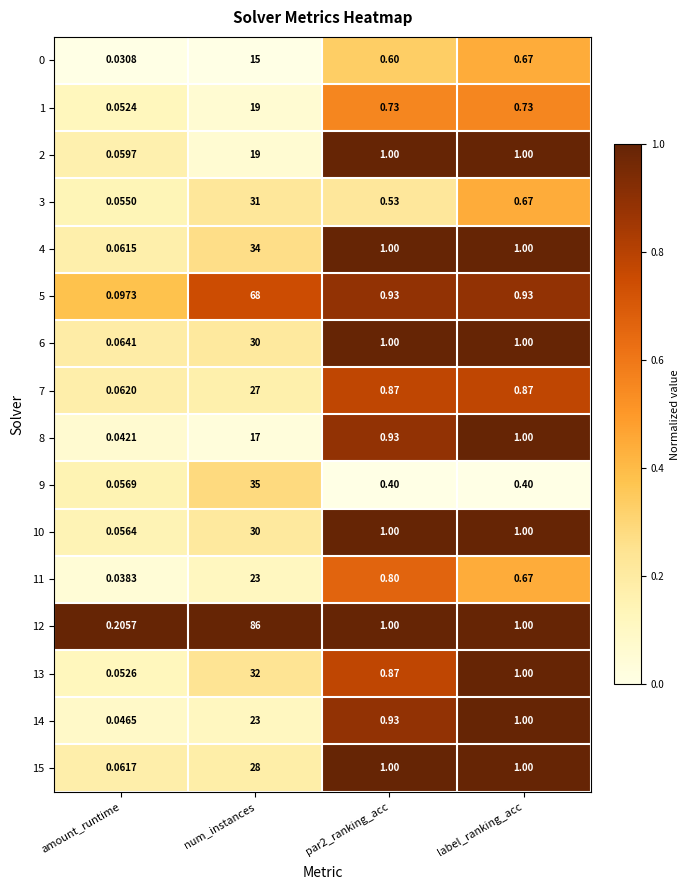

At which label does 6 first exceed 1?

num_instances